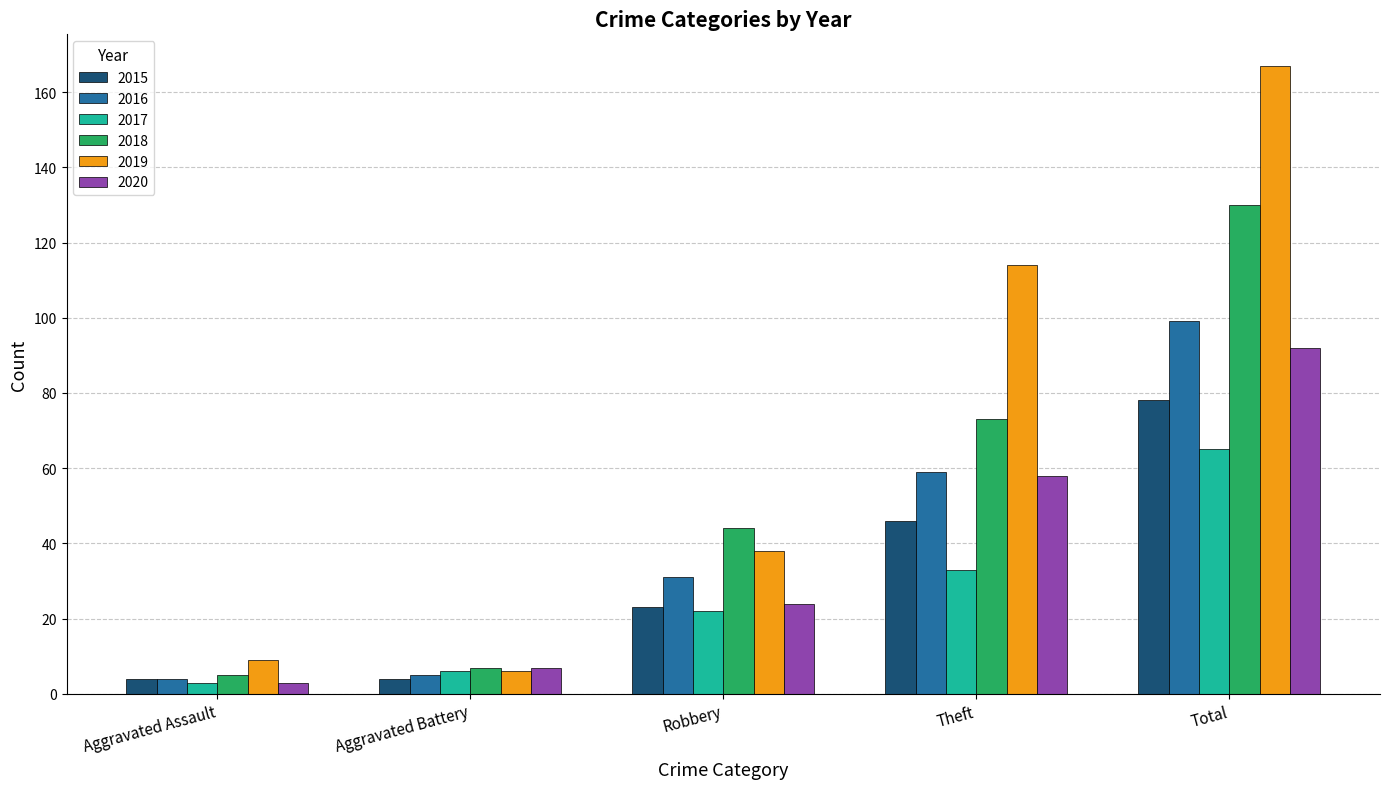

Which category has the highest value across all series?

Total